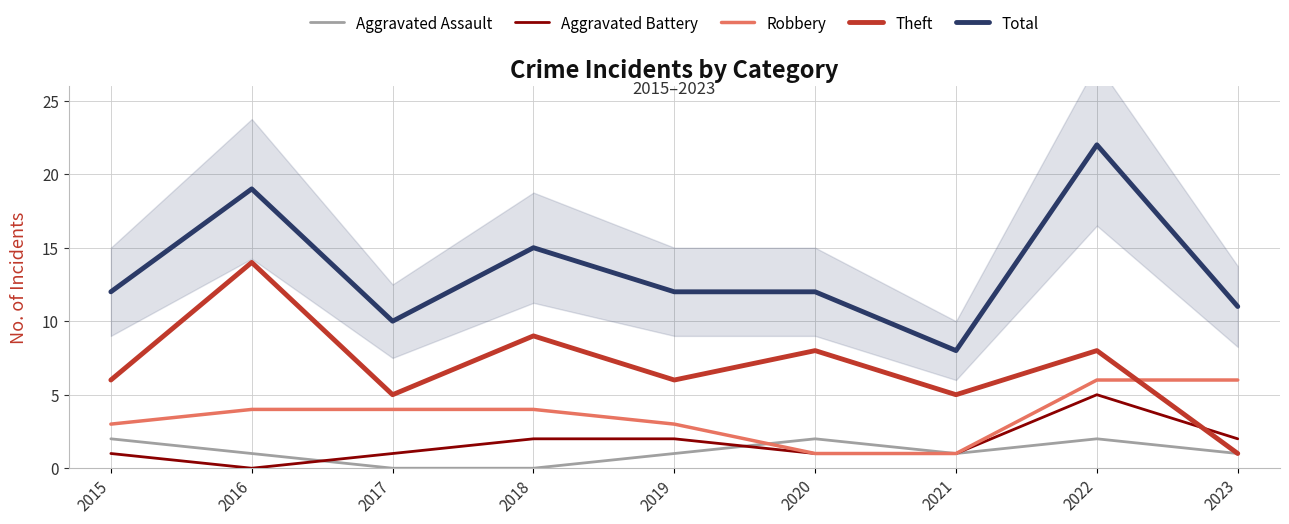

Where is the first local maximum for Aggravated Assault?

2020